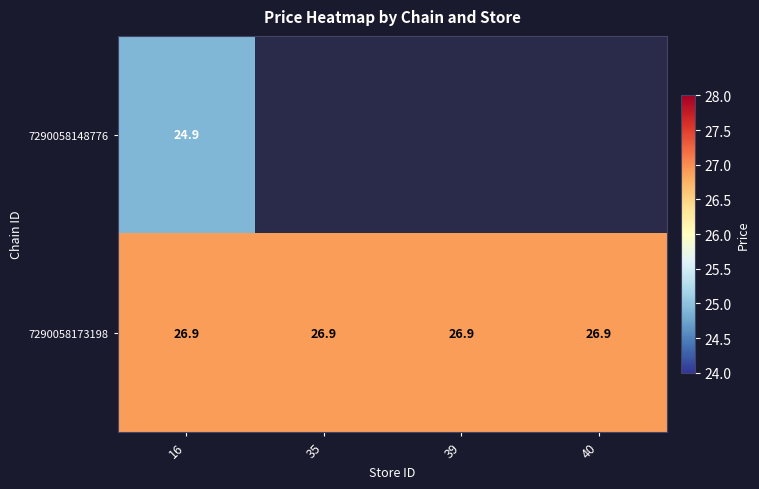

What is the difference between the highest and lowest values at 16?

2.0